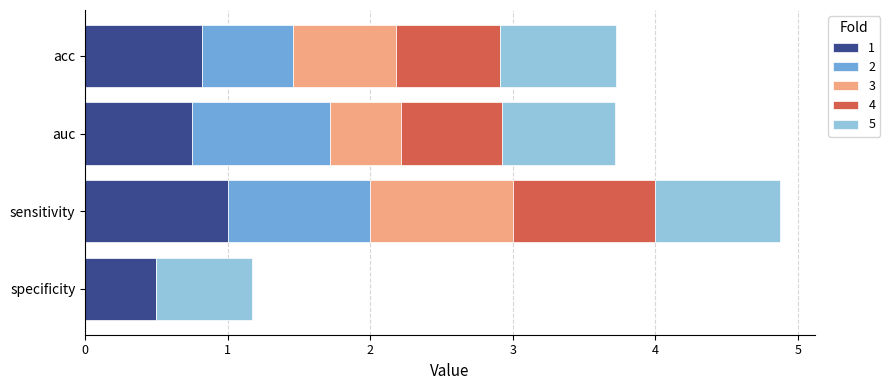

Which category has the highest value in the 1 series?

sensitivity